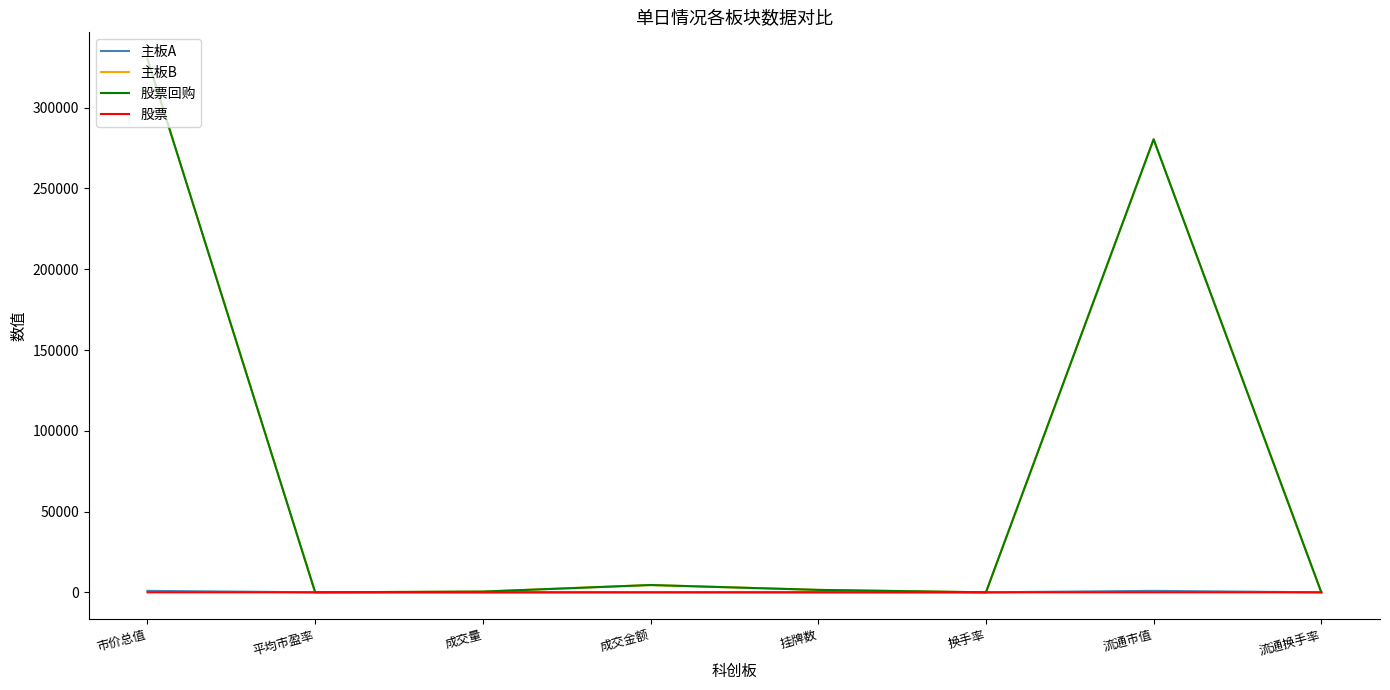

What is the maximum value shown in the chart?

330140.1